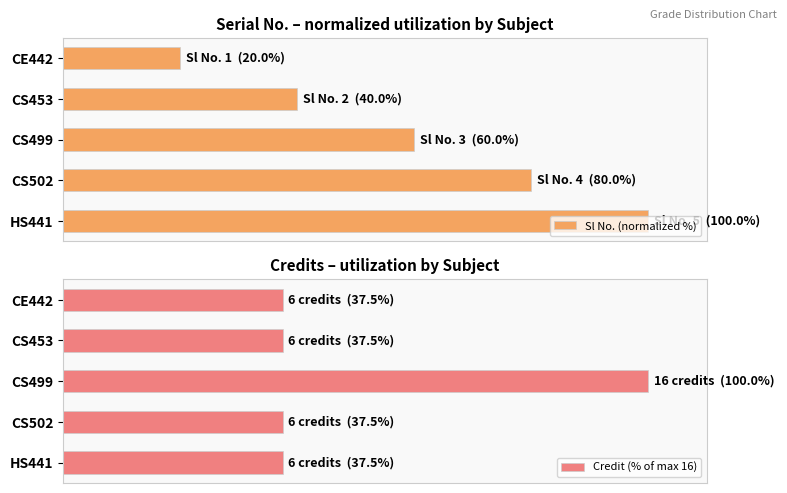

Rank the series by their average value, from highest to lowest.

Sl No. (normalized %), Credit (% of max 16)